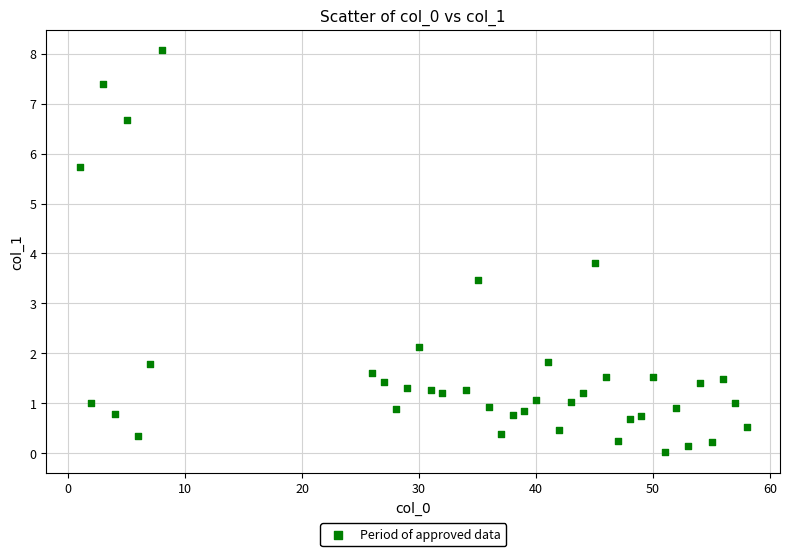

What is the range of Y values (max minus min)?

8.1